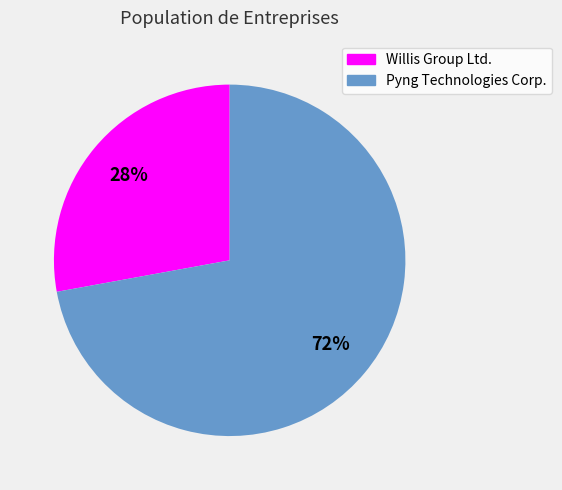

To the nearest percent, what is the average slice percentage?

50%